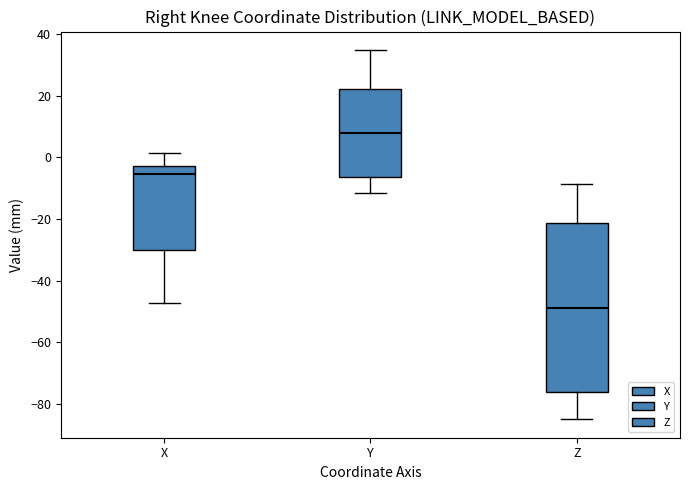

Reading left to right, transcribe this box plot: for each box, give where its median line is, the range the box spans, and where its two whiskers end, as read against the y-axis. The values are not printed on the chart, so give them approximately, as read against the axis.

X: median -6, box -30 to -2, whiskers -48 to 2
Y: median 8, box -6 to 22, whiskers -12 to 34
Z: median -48, box -76 to -22, whiskers -84 to -8